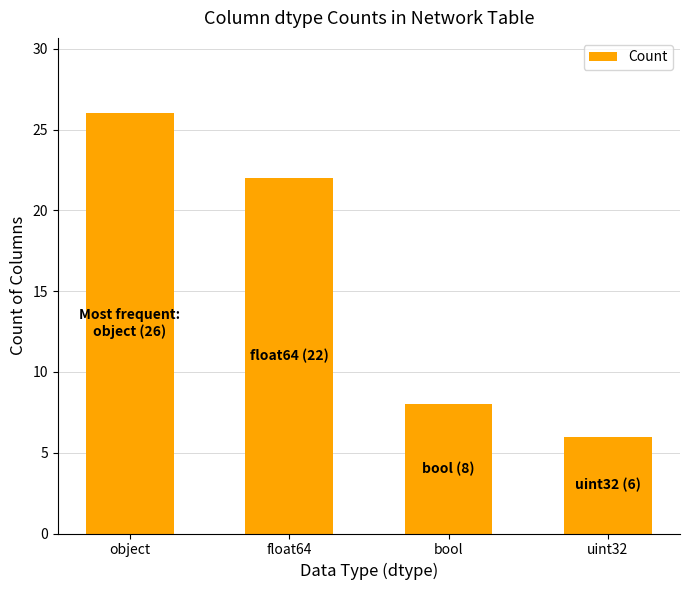

What is the difference between the maximum and minimum values?

20